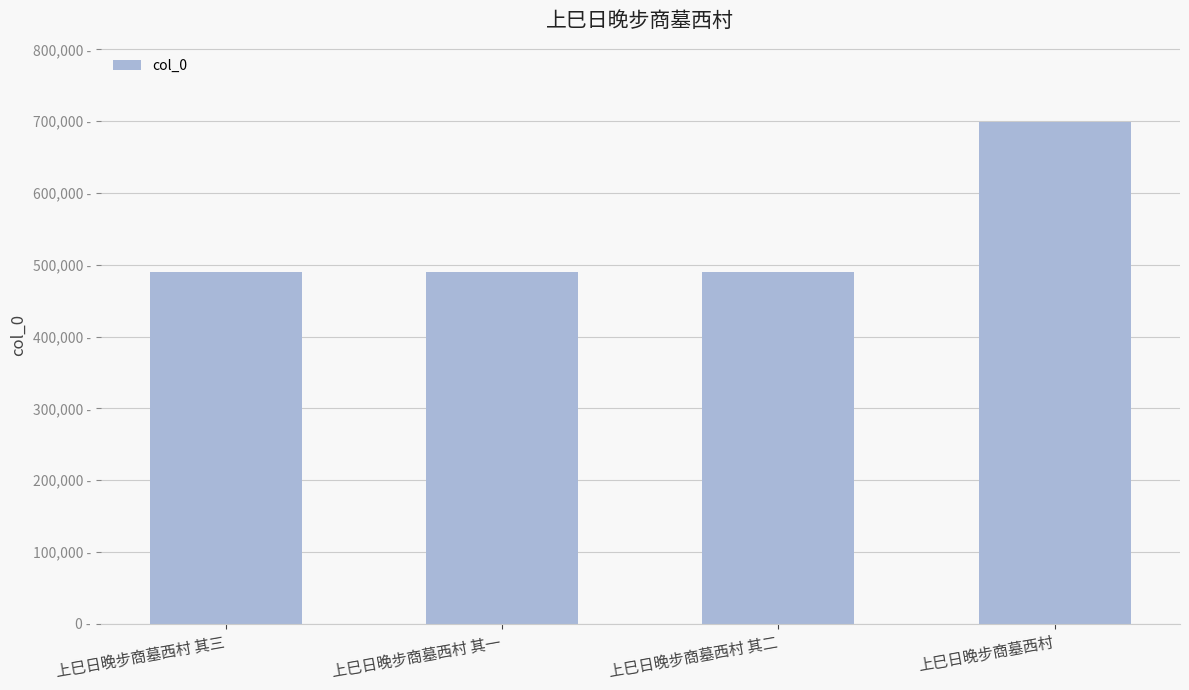

Reading left to right, extract all data points from this chart.

490099	490097	490098	699284